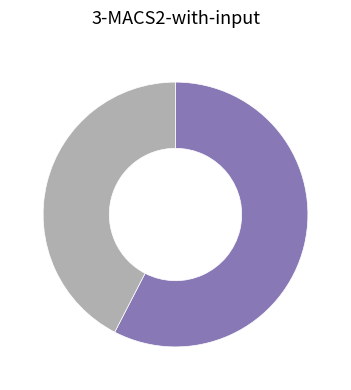

Does any single category account for the majority?

Yes